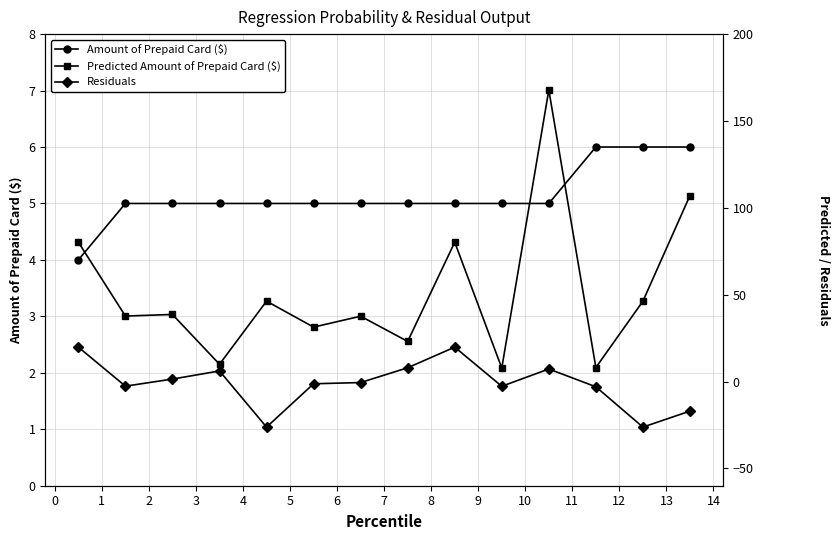

How many interior local valleys does the Predicted Amount of Prepaid Card ($) series have?

6